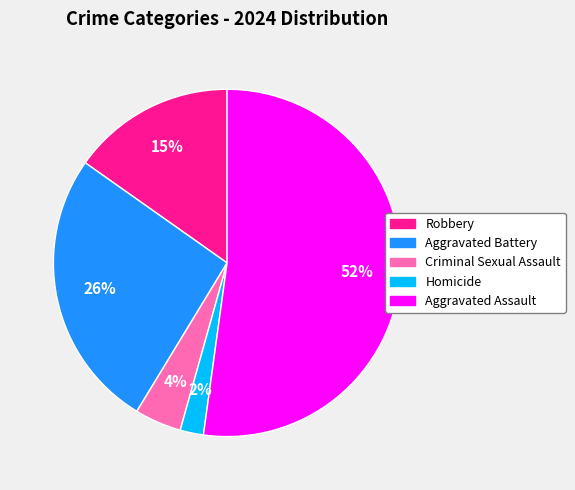

True or false: Aggravated Battery accounts for 13% of the total.

False